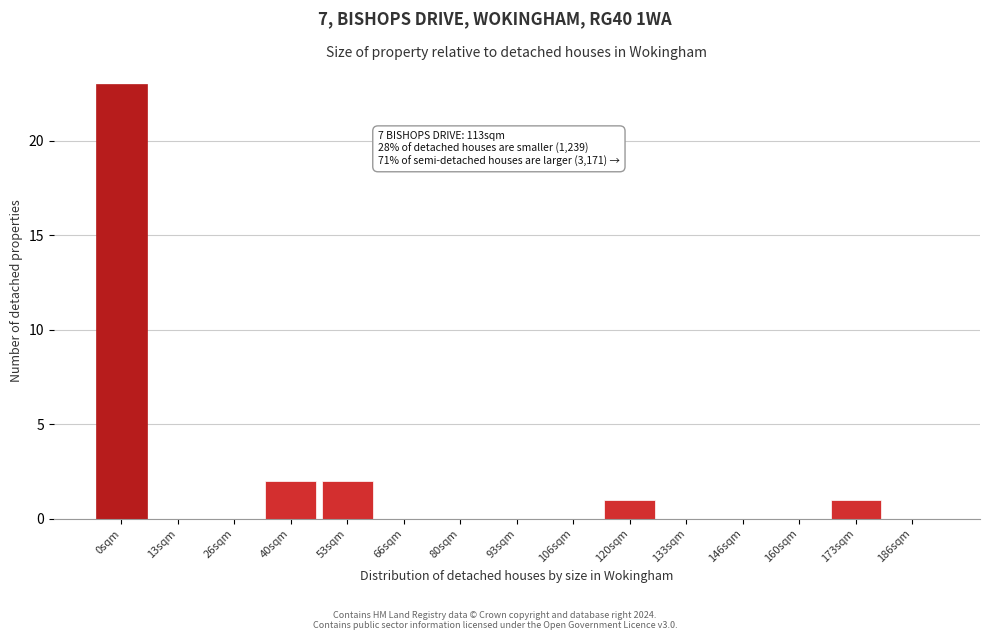

Reading left to right, list all the values displayed in this chart.

0sqm=23	13sqm=0	26sqm=0	40sqm=2	53sqm=2	66sqm=0	80sqm=0	93sqm=0	106sqm=0	120sqm=1	133sqm=0	146sqm=0	160sqm=0	173sqm=1	186sqm=0